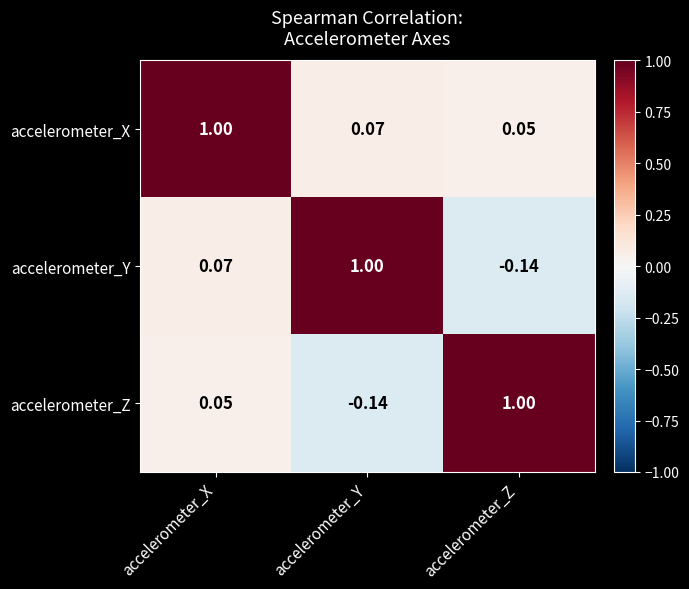

Which category has the lowest value in the accelerometer_Y series?

accelerometer_Z